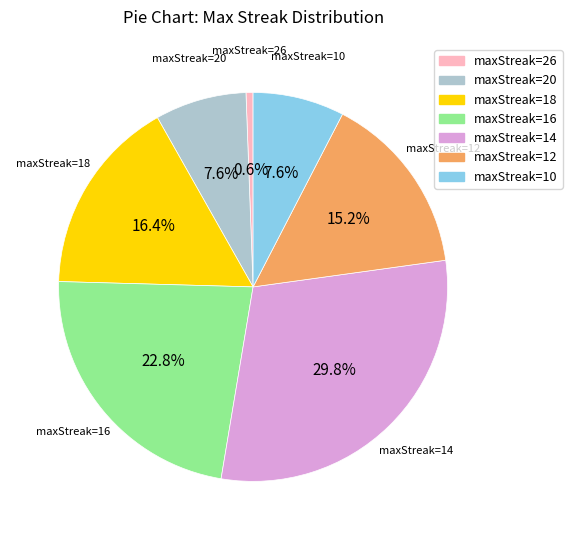

How many slices are in this pie chart?

7